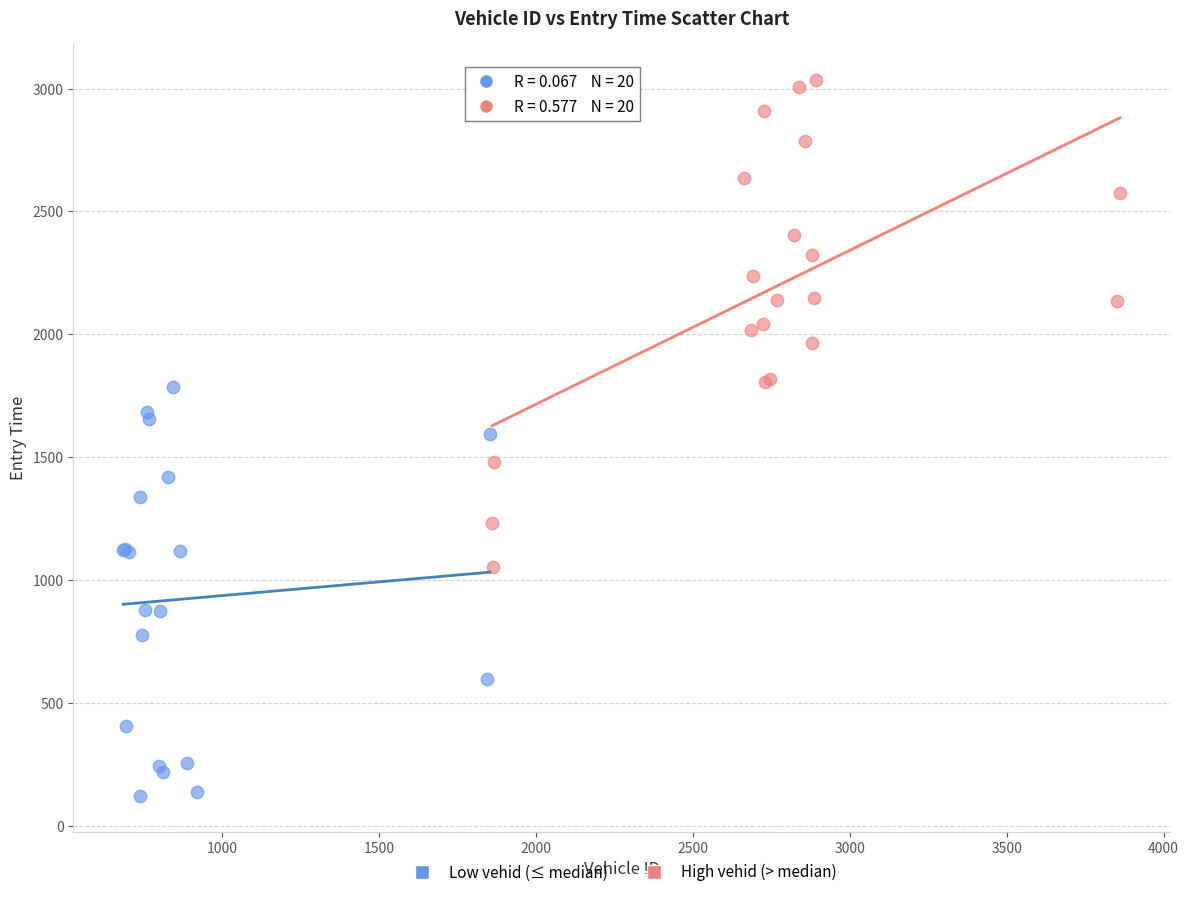

What are all the series names shown in the legend?

Low vehid (≤ median), High vehid (> median)